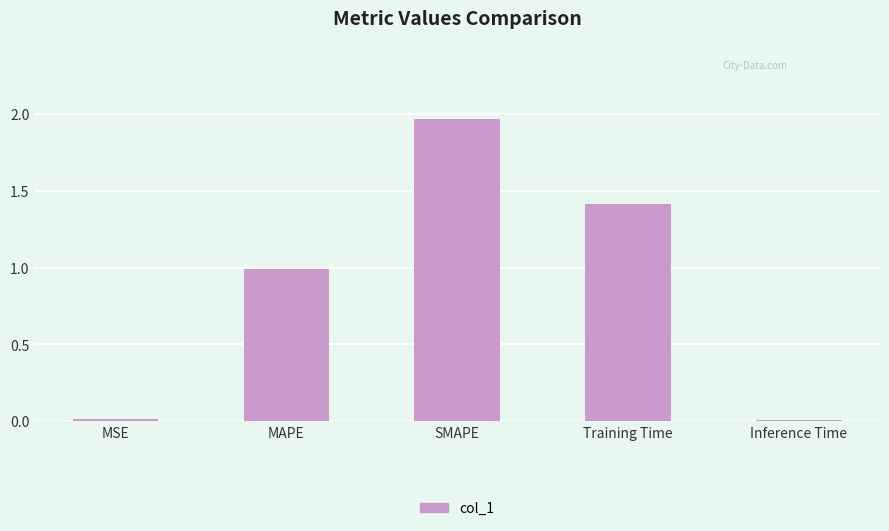

Does the chart contain stacked bars?

No